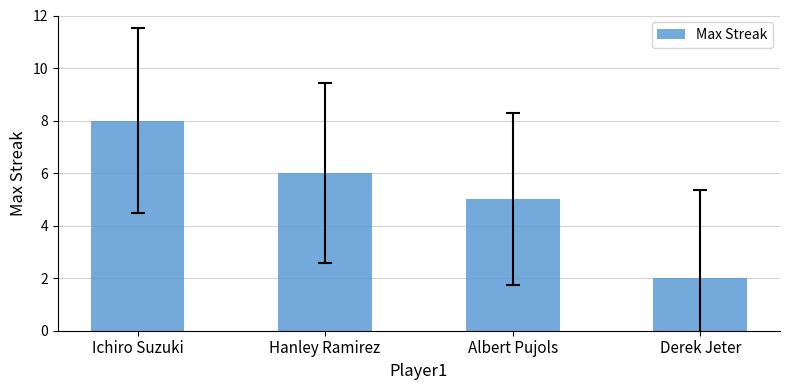

Reading left to right, list all the values displayed in this chart.

8	6	5	2